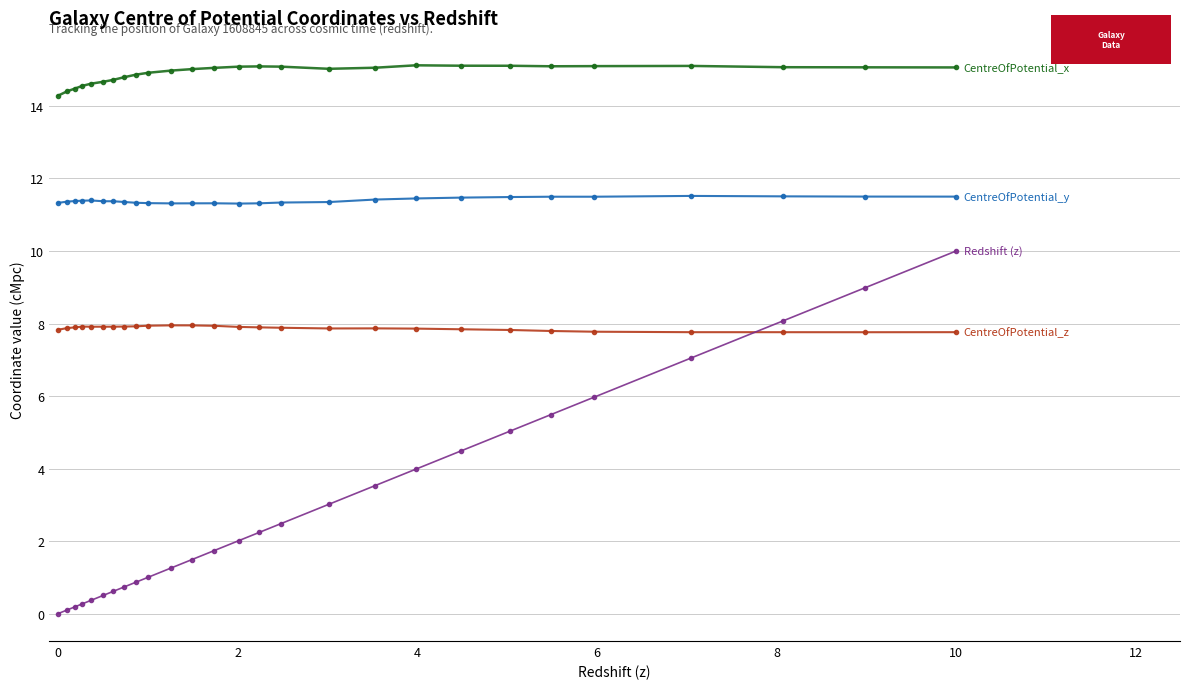

What is the maximum value shown in the chart?

15.1